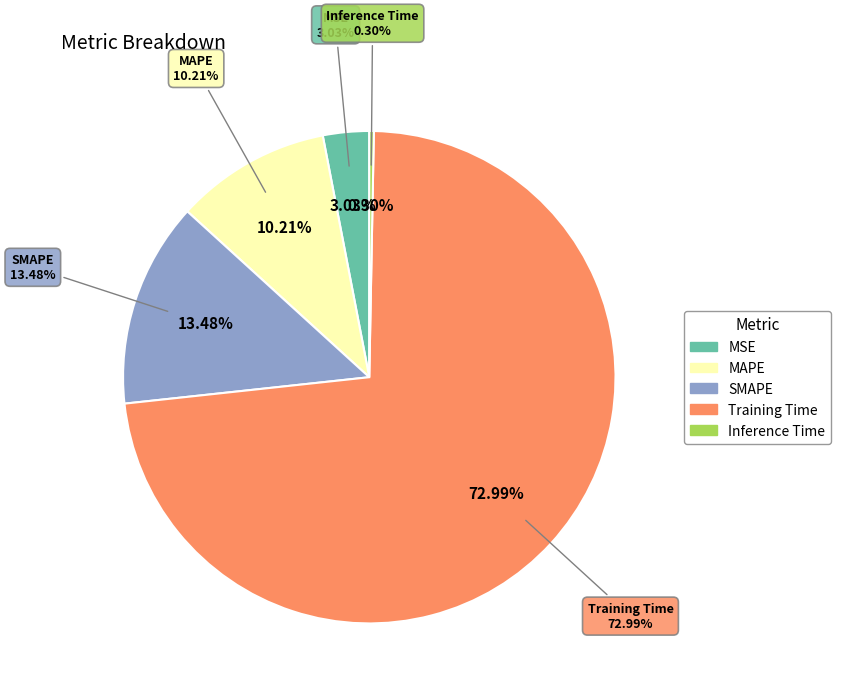

Combined, what portion of the pie is Inference Time and MSE?

3.3%